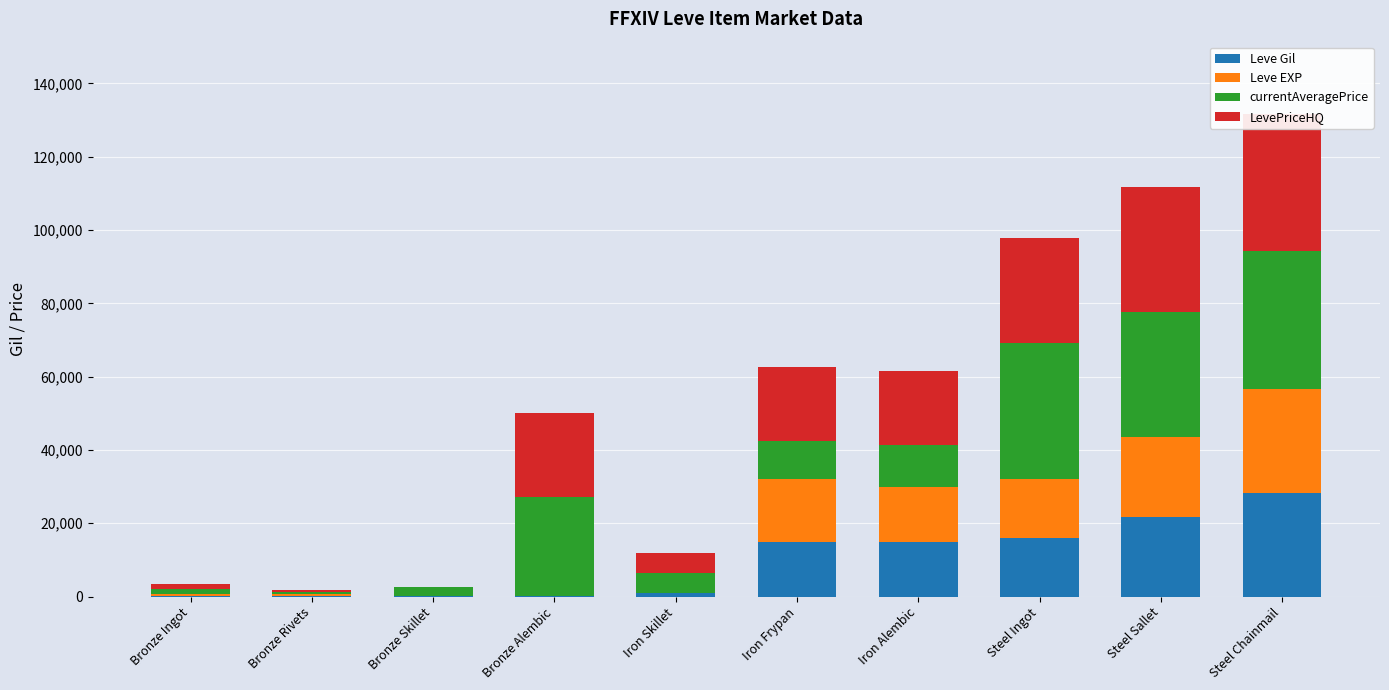

Which series has the largest total across all categories?

LevePriceHQ